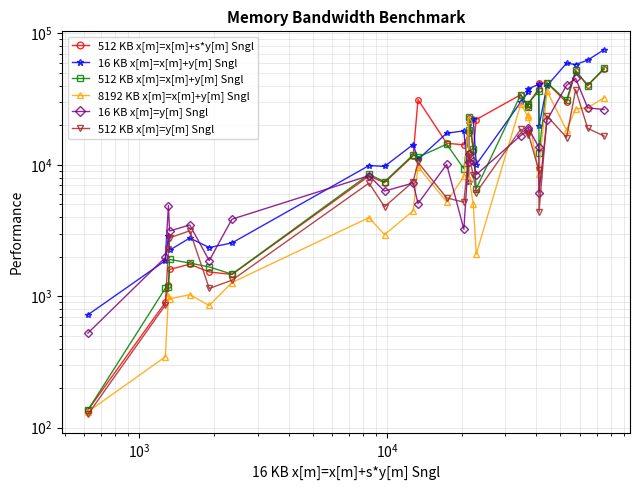

How many times do 16 KB x[m]=x[m]+y[m] Sngl and 512 KB x[m]=x[m]+y[m] Sngl cross each other?

8